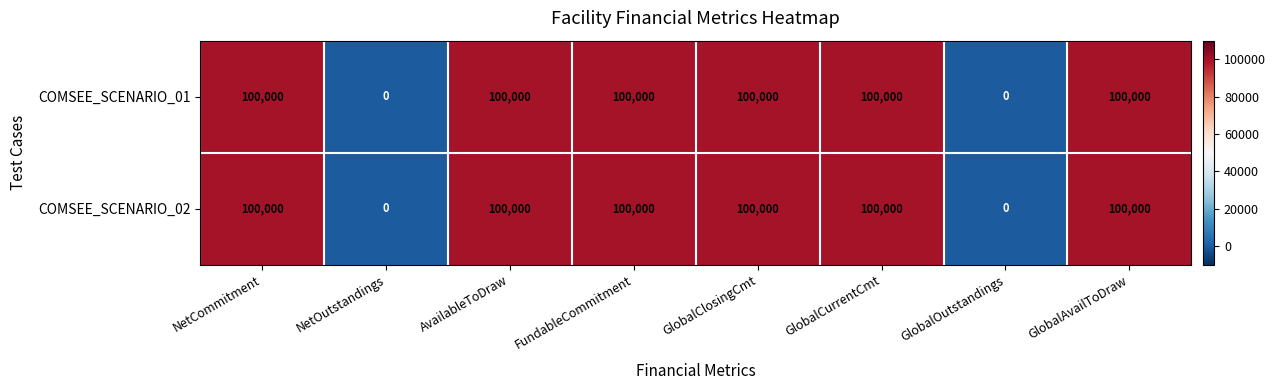

True or false: COMSEE_SCENARIO_02 has a value of 33314 at GlobalOutstandings.

False